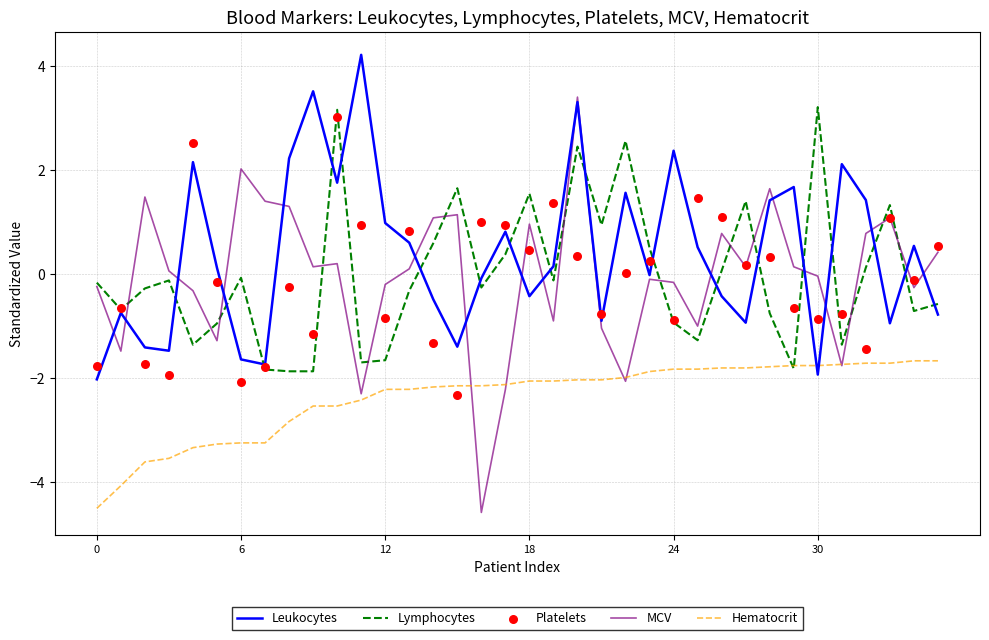

Which series has the largest Y range (max minus min)?

MCV